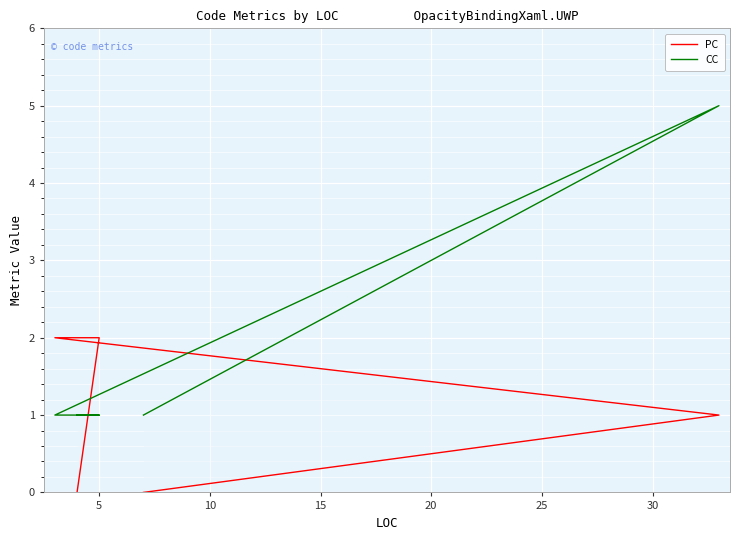

List the series in order of their peak value, lowest first.

PC, CC